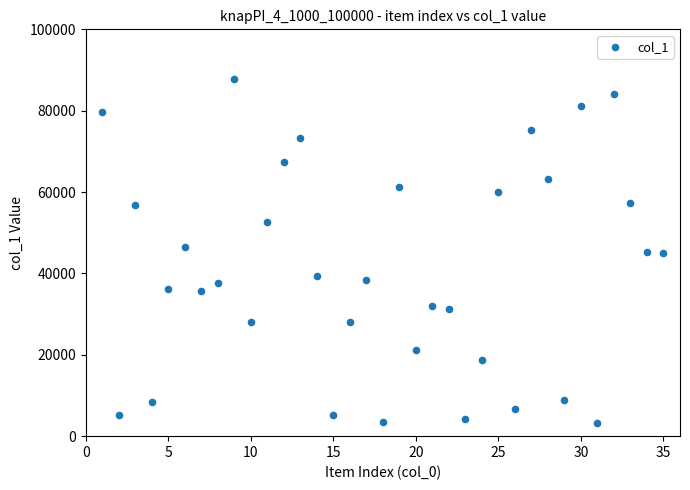

What is the range of X values (max minus min)?

34